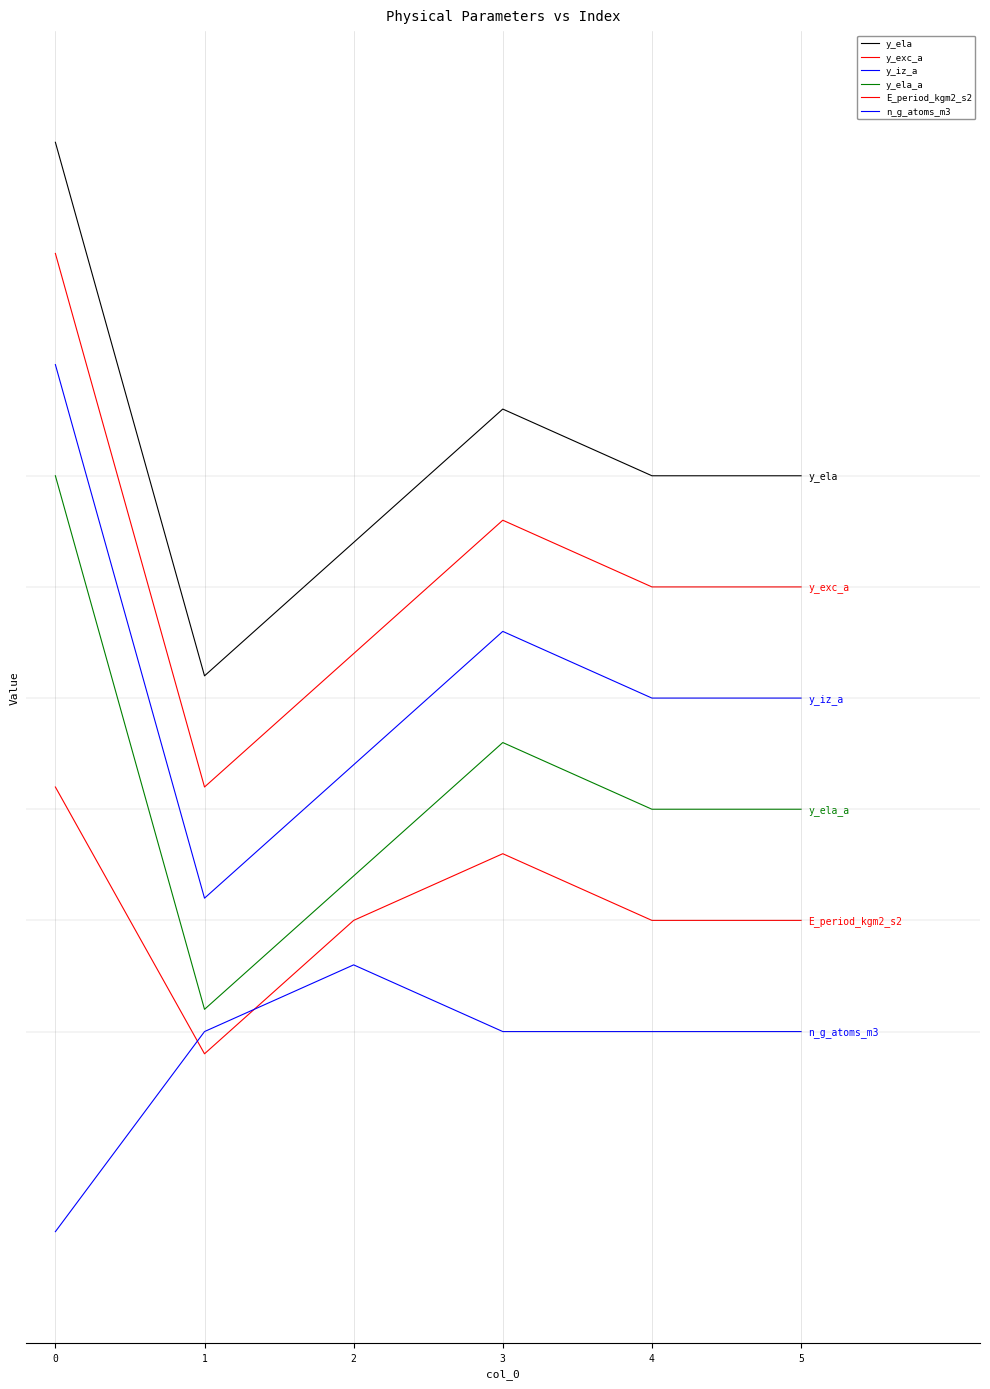

True or false: n_g_atoms_m3 and y_ela cross at least once.

False